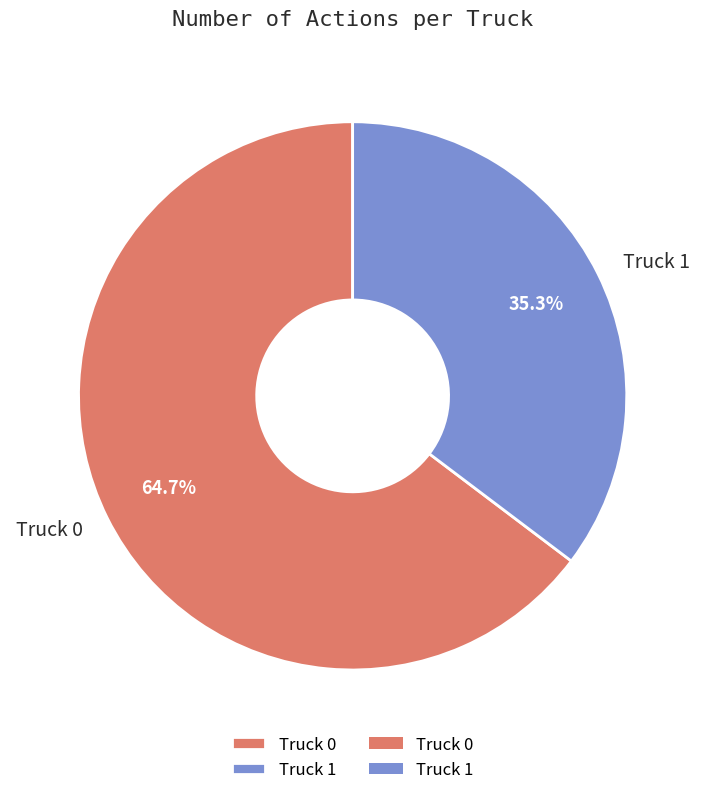

Is it true that Truck 1 is 35% of the pie?

True